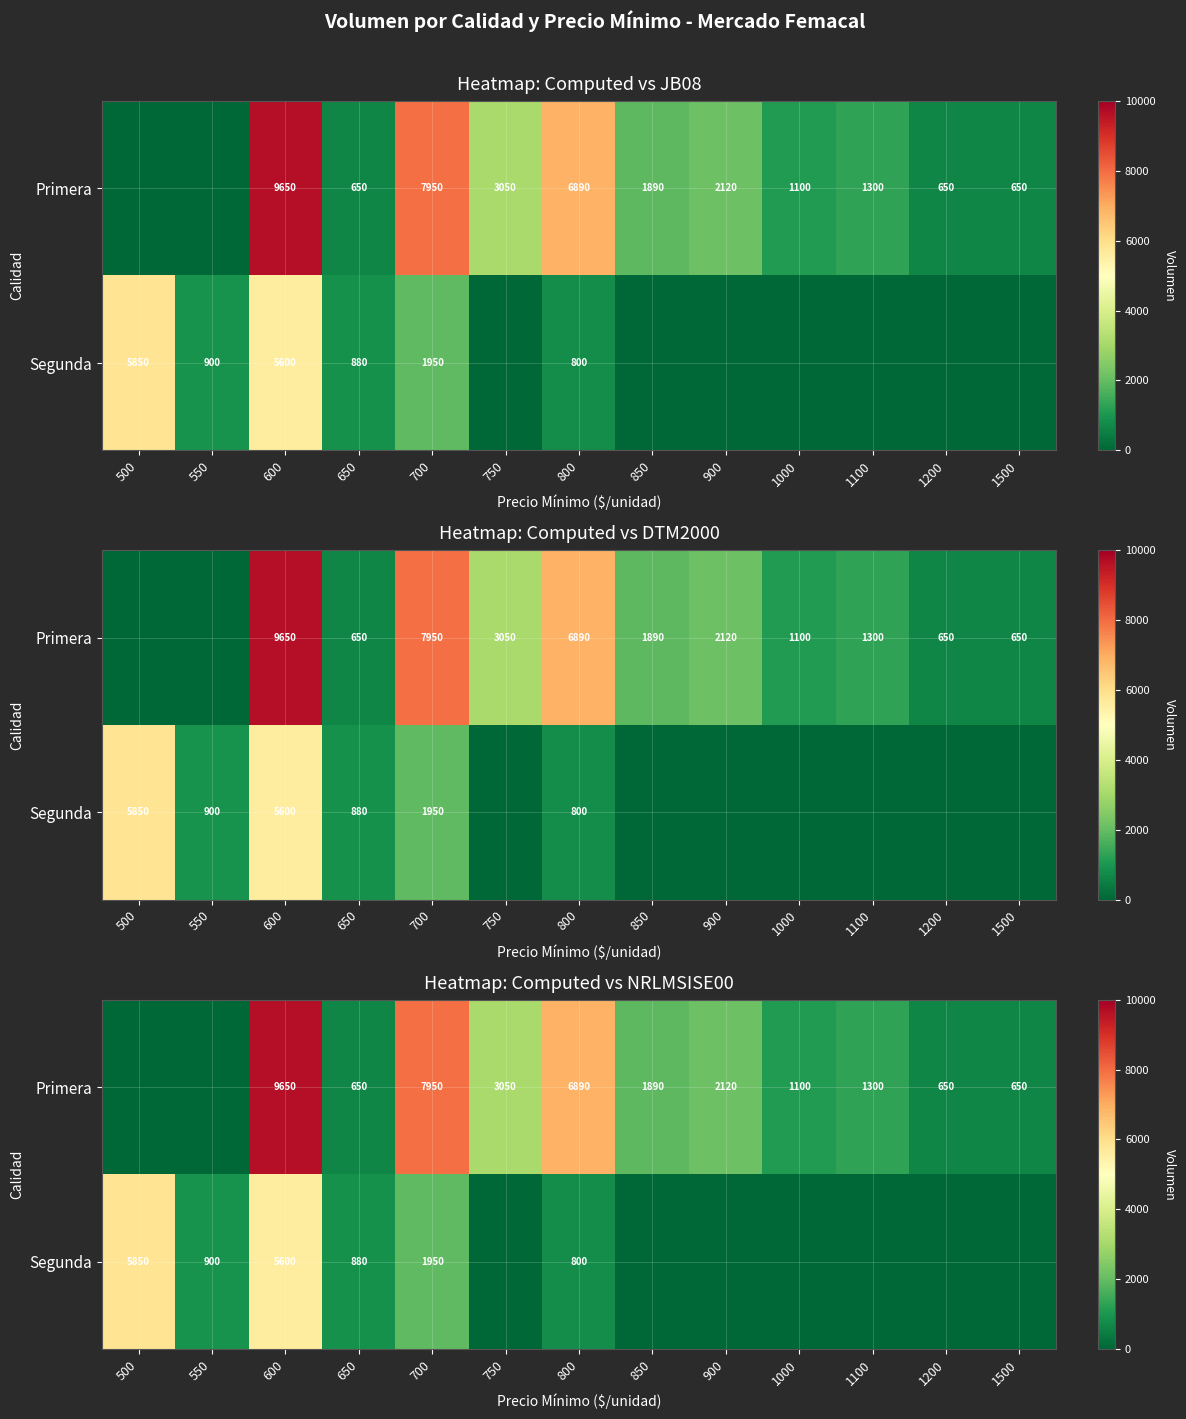

How many data points in Primera are less than 1300?

6